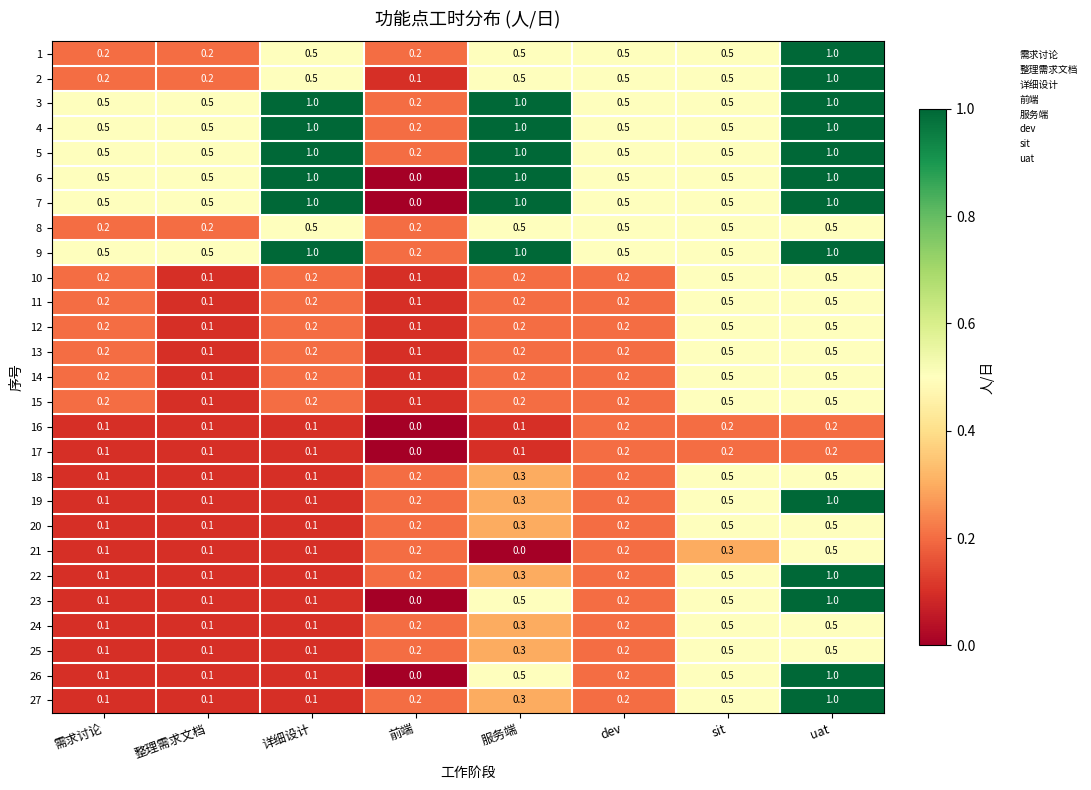

What is the maximum value for 21?

0.5